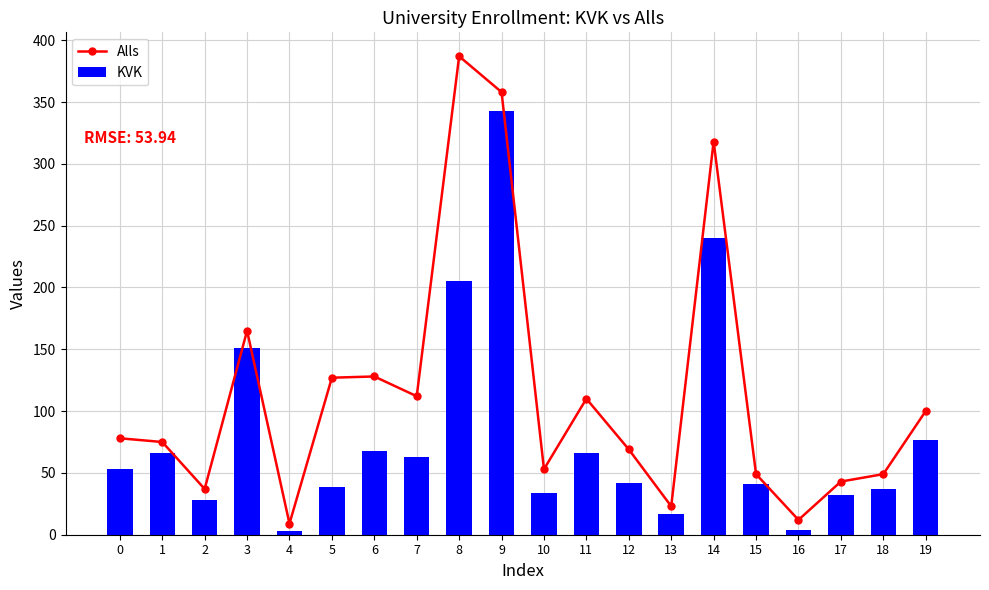

The value of KVK at 15 is 63. True or false?

False